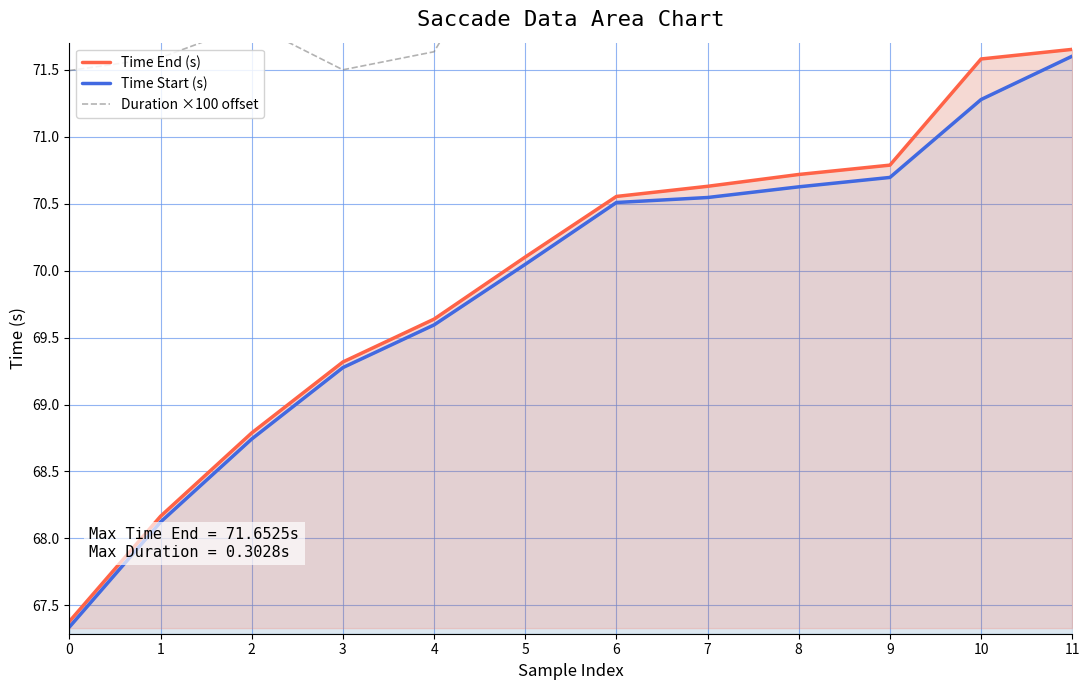

What is the difference between the Time End (s) values at 0 and 3?

1.9